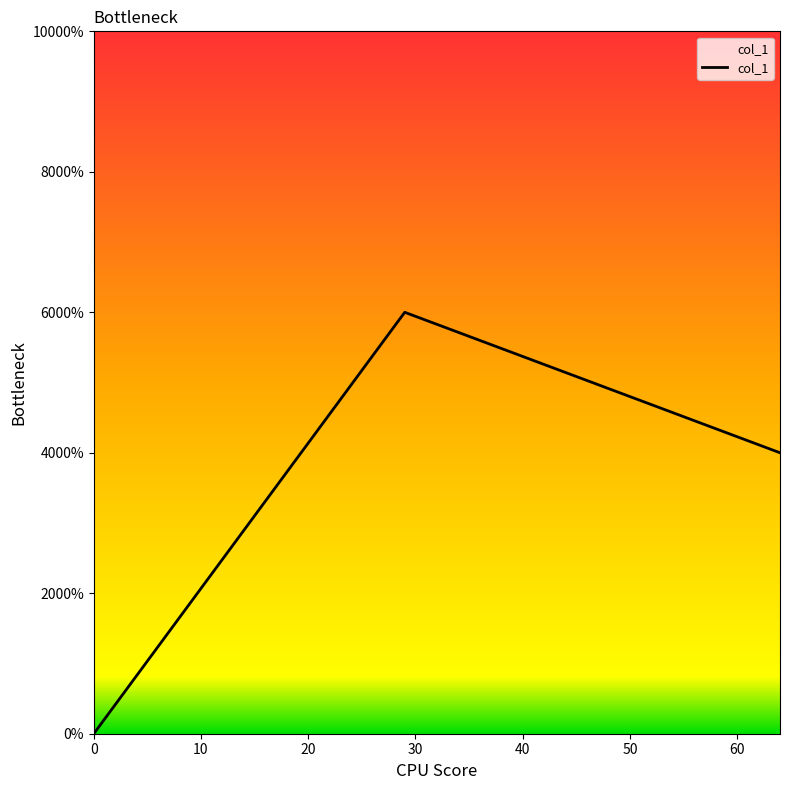

Is this an area chart (filled region under the line)?

Yes